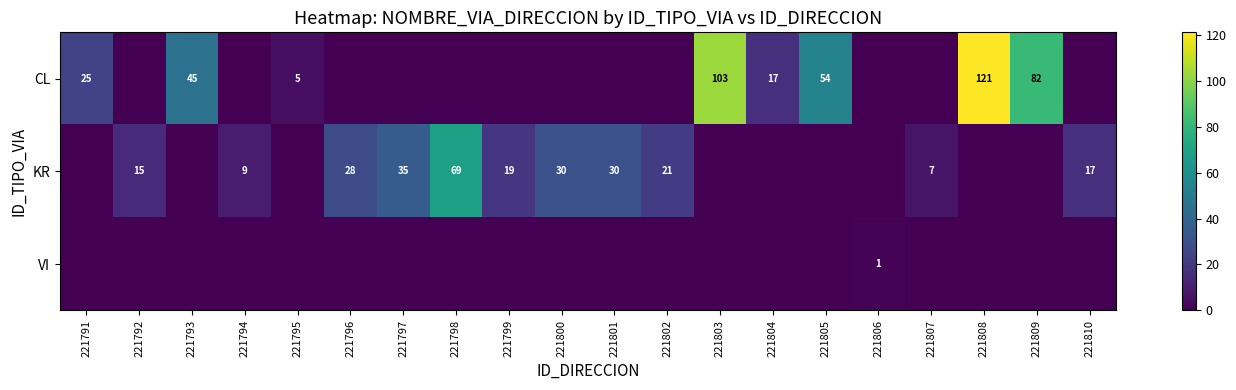

The KR series shows 26 at 221798. True or false?

False